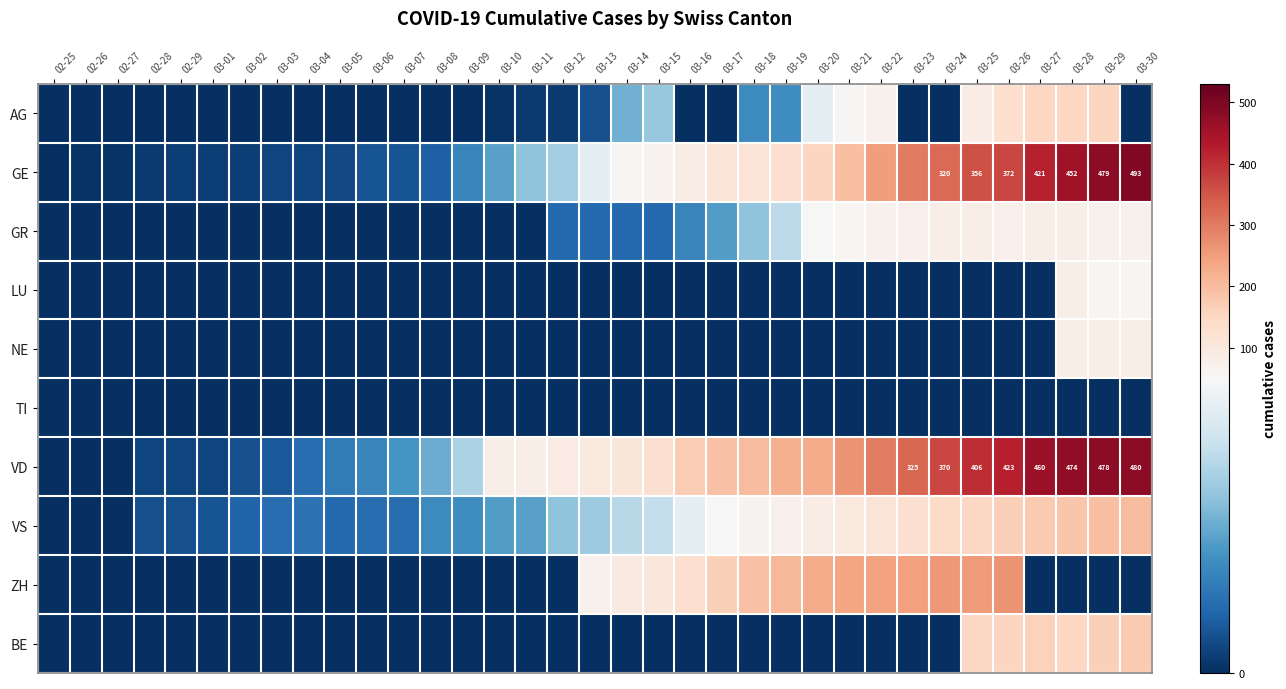

Rank the series at 03-21 from lowest to highest value.

LU, NE, TI, BE, AG, GR, VS, GE, ZH, VD